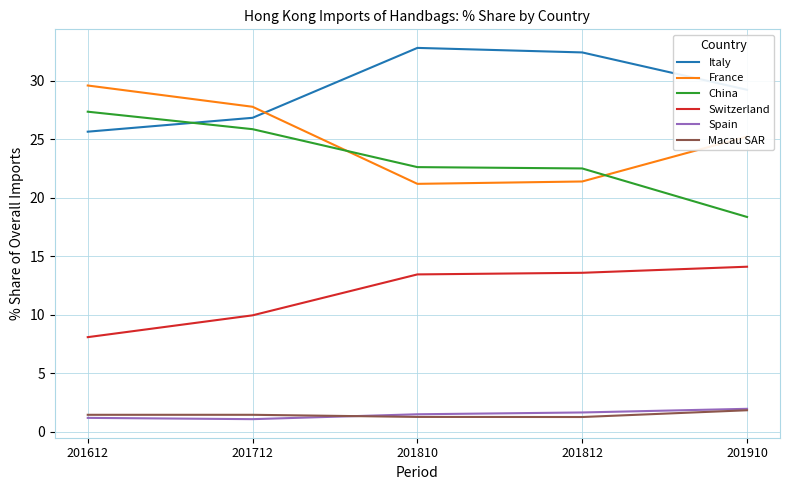

What is the difference between the France values at 201910 and 201812?

3.8